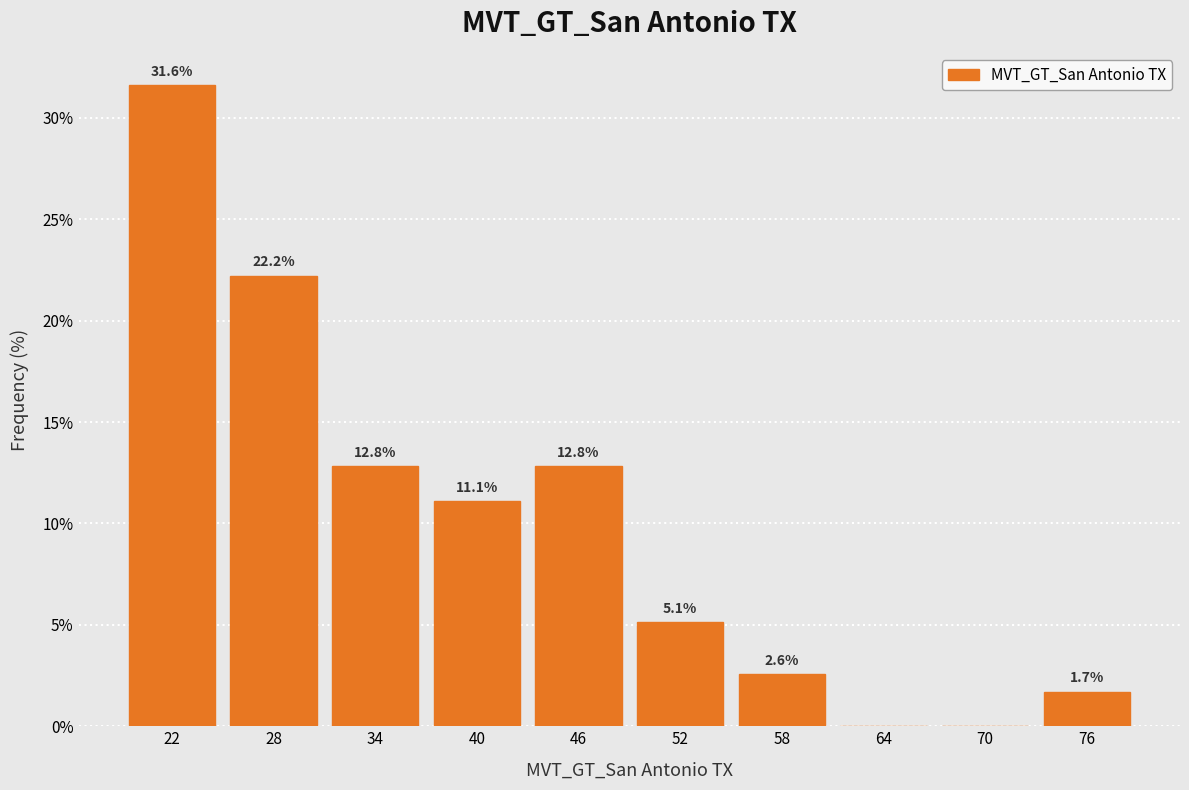

Reading right to left, what are all the values shown in this chart?

76=1.7	70=0.0	64=0.0	58=2.6	52=5.1	46=12.8	40=11.1	34=12.8	28=22.2	22=31.6